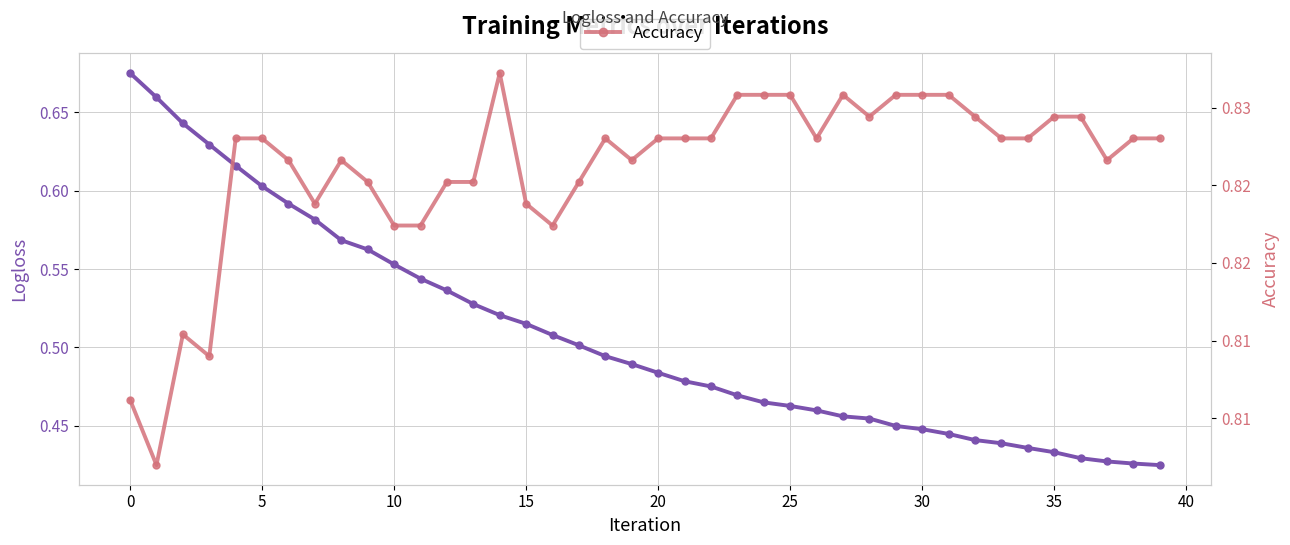

Where is Logloss nearest to the value 0?

39